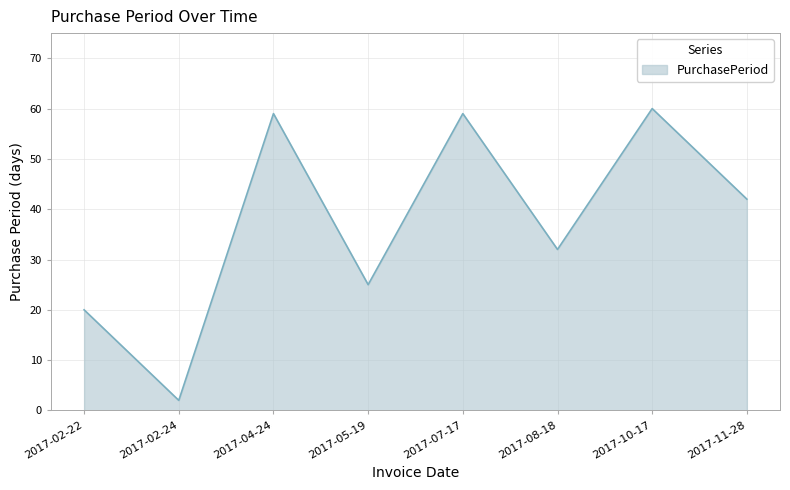

What is the change in value from 2017-07-17 to 2017-11-28?

-17